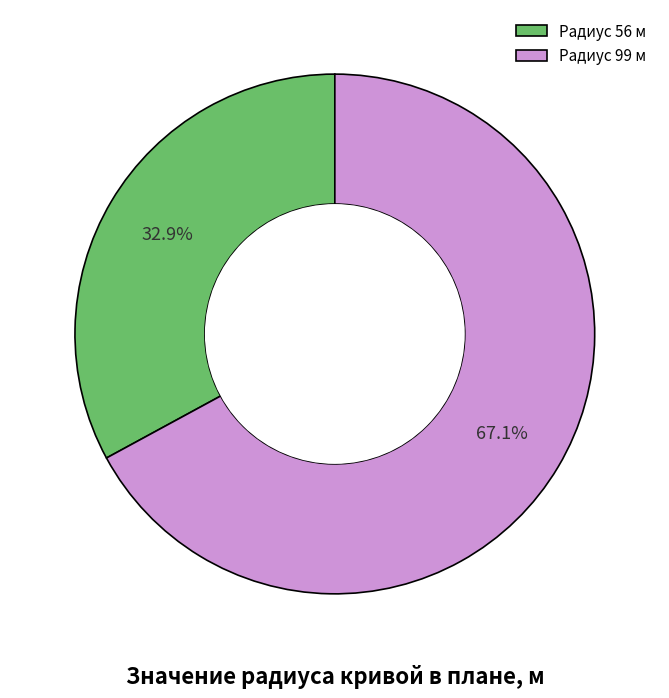

How much of the chart is everything except Радиус 56 м?

67.1%